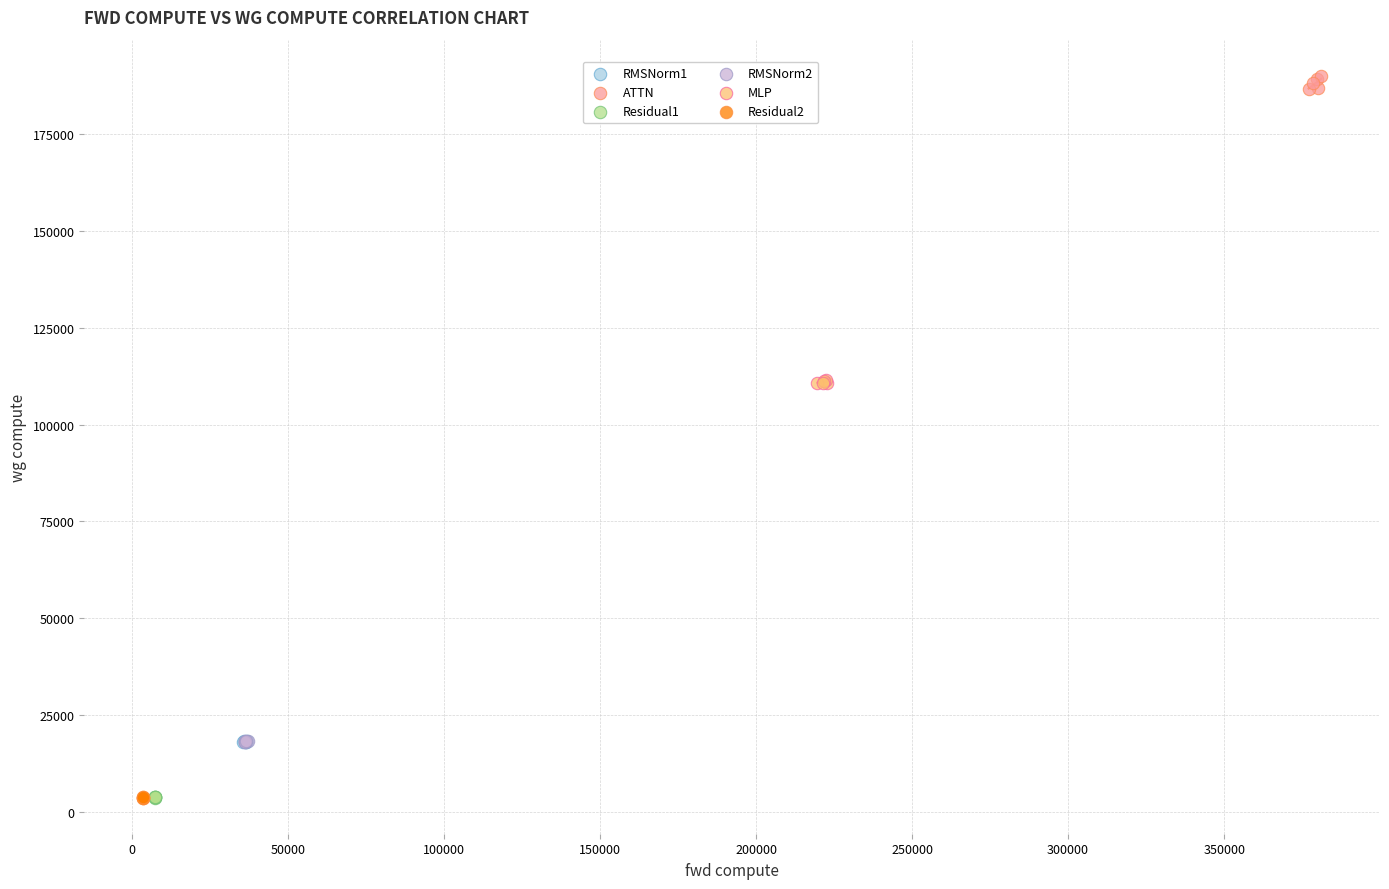

Which series reaches the maximum Y coordinate?

ATTN